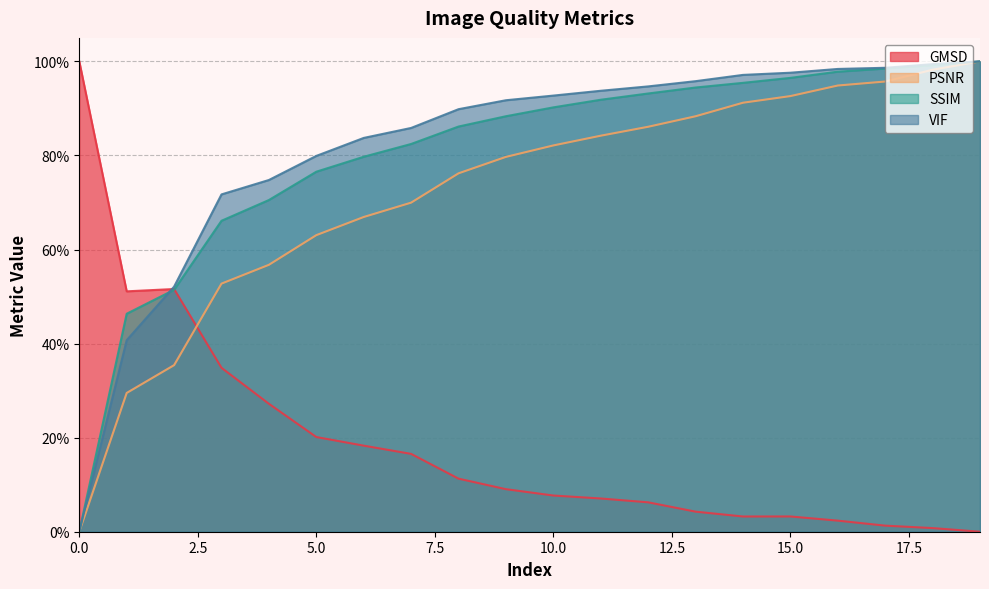

Which label corresponds to the smallest value in the chart?

19